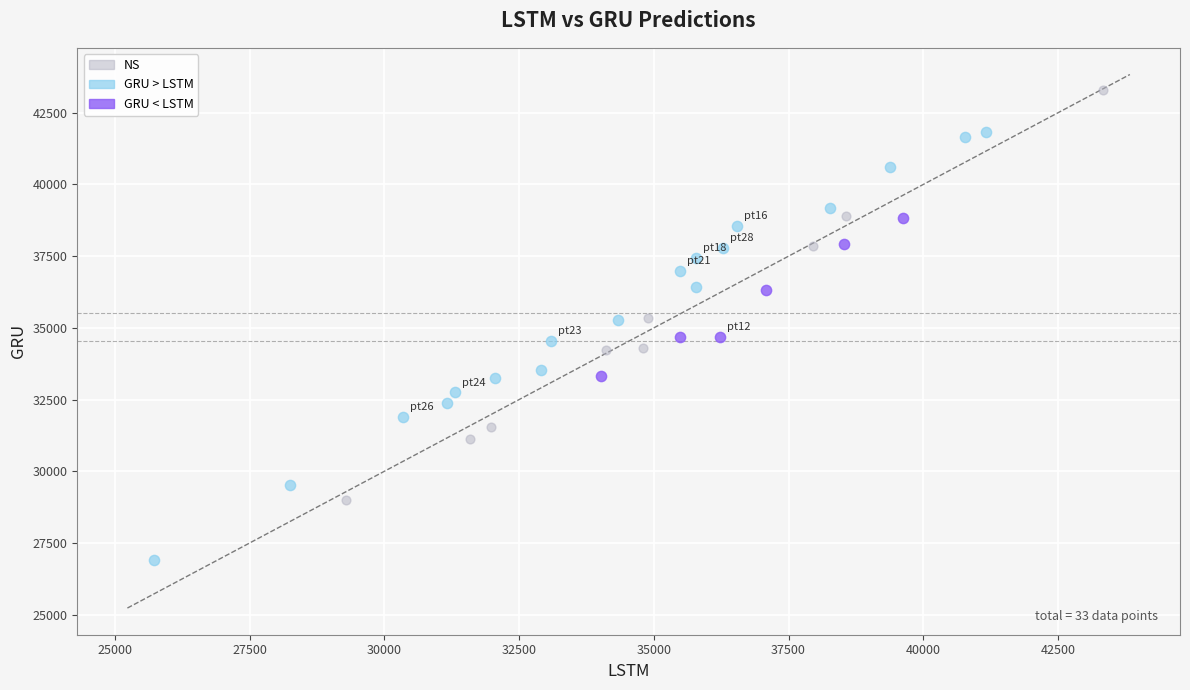

Which series contains the lowest Y value?

GRU > LSTM